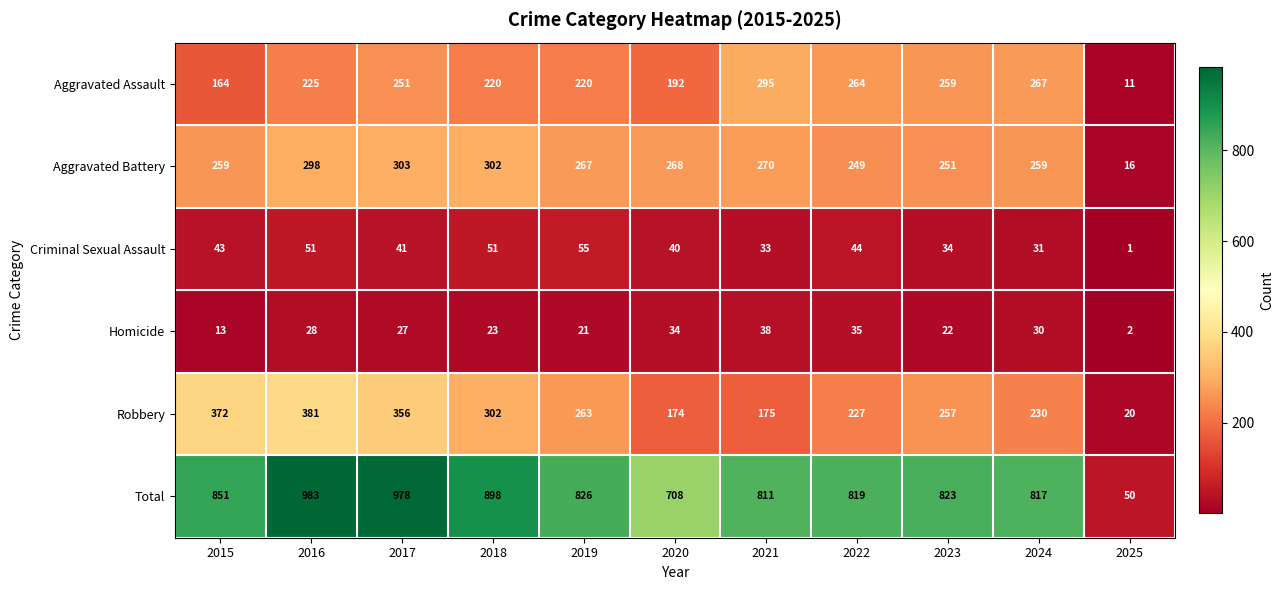

What is the maximum value shown in the chart?

983